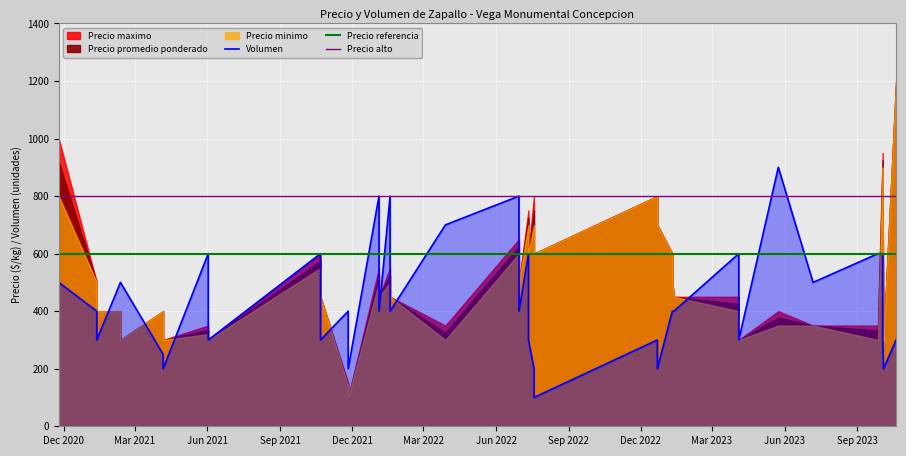

True or false: Precio promedio ponderado has more than 2 points higher than both neighbors.

True